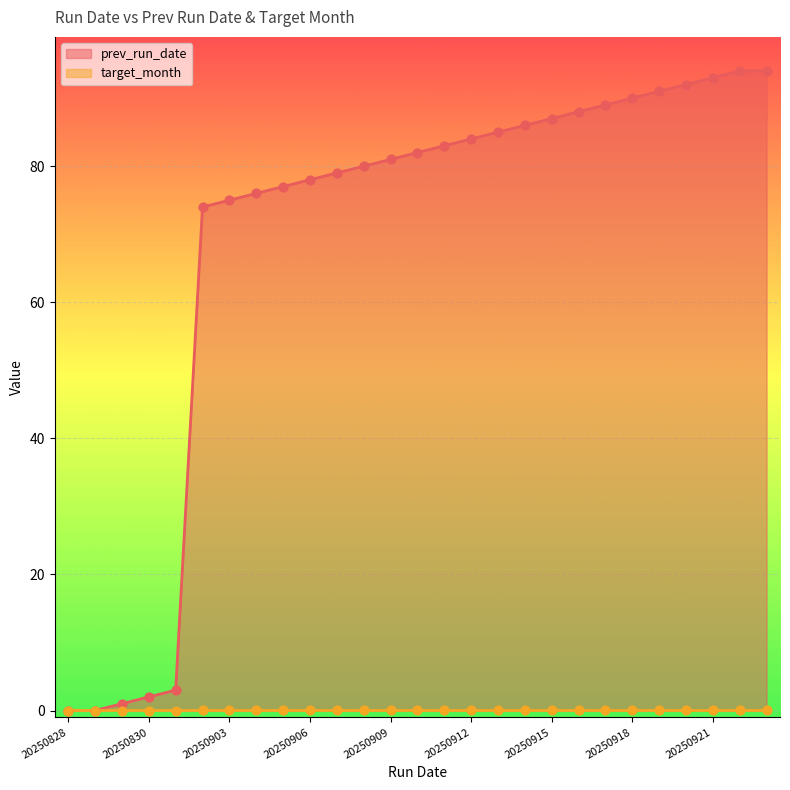

What are all the series names shown in the legend?

prev_run_date, target_month